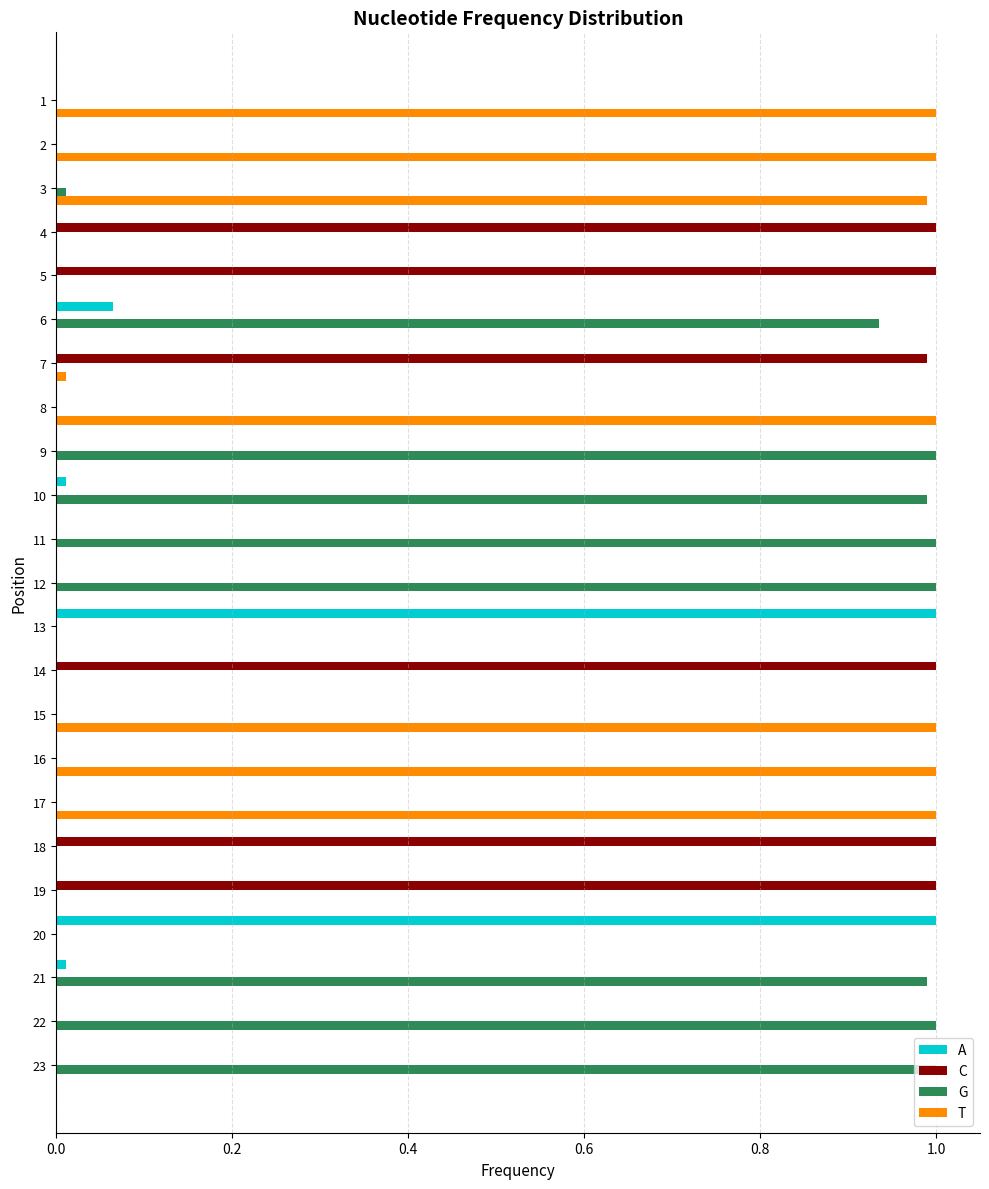

The G series shows 0.0 at 20. True or false?

True